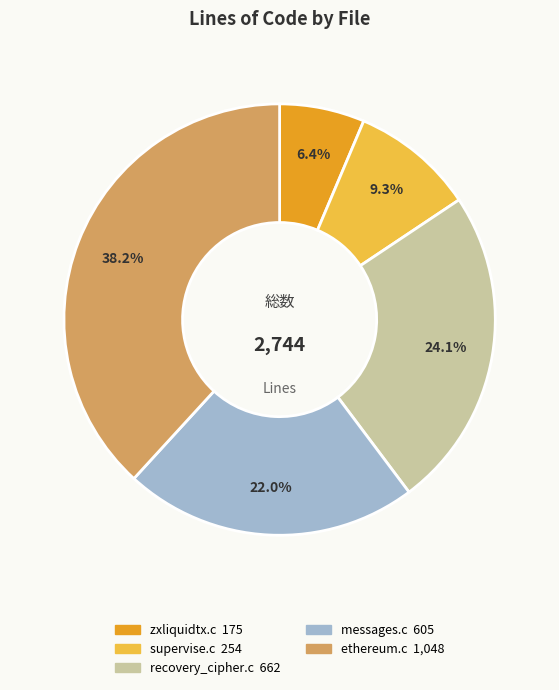

What percentage is the messages.c slice, to the nearest percent?

22%